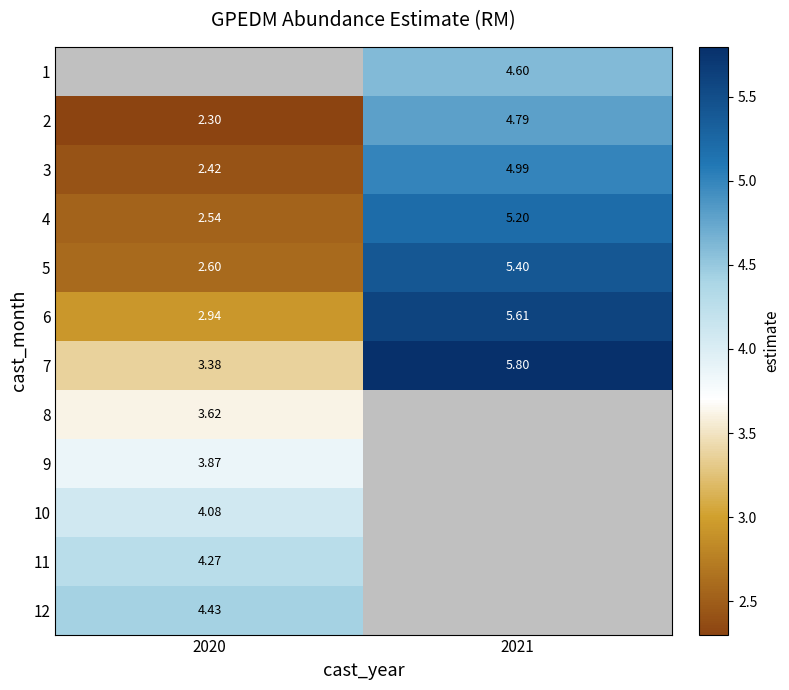

The value of 3 at 2020 is 1.6. True or false?

False